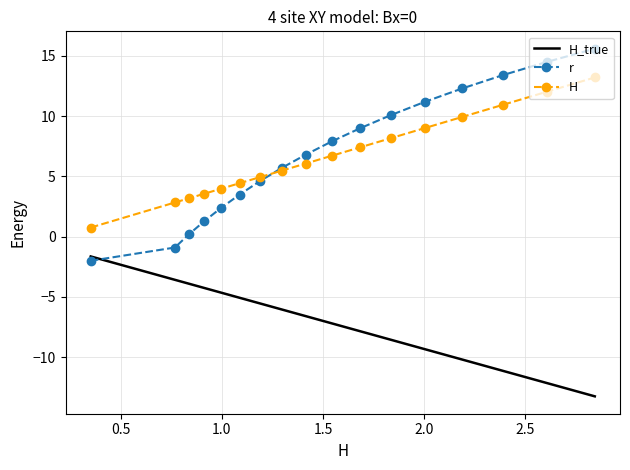

True or false: r and H cross at least once.

True